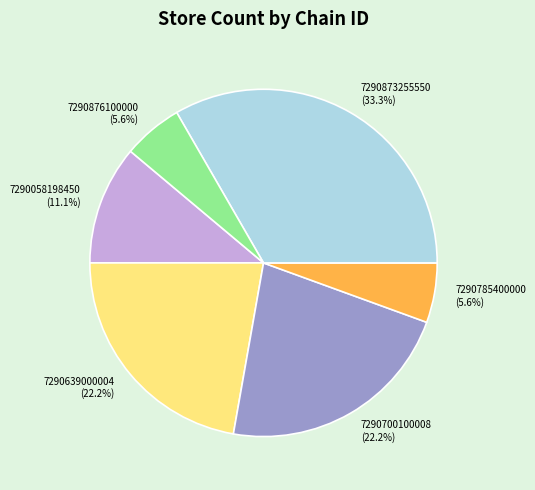

Between 7290873255550 and 7290785400000, which is larger?

7290873255550